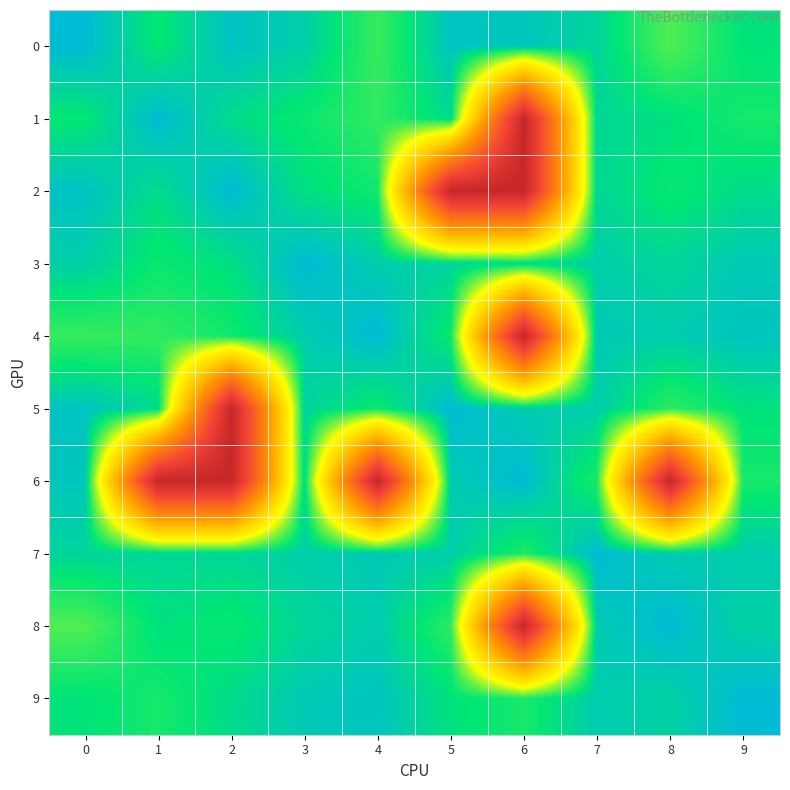

What is the difference between the highest and lowest values at 8?

65.6